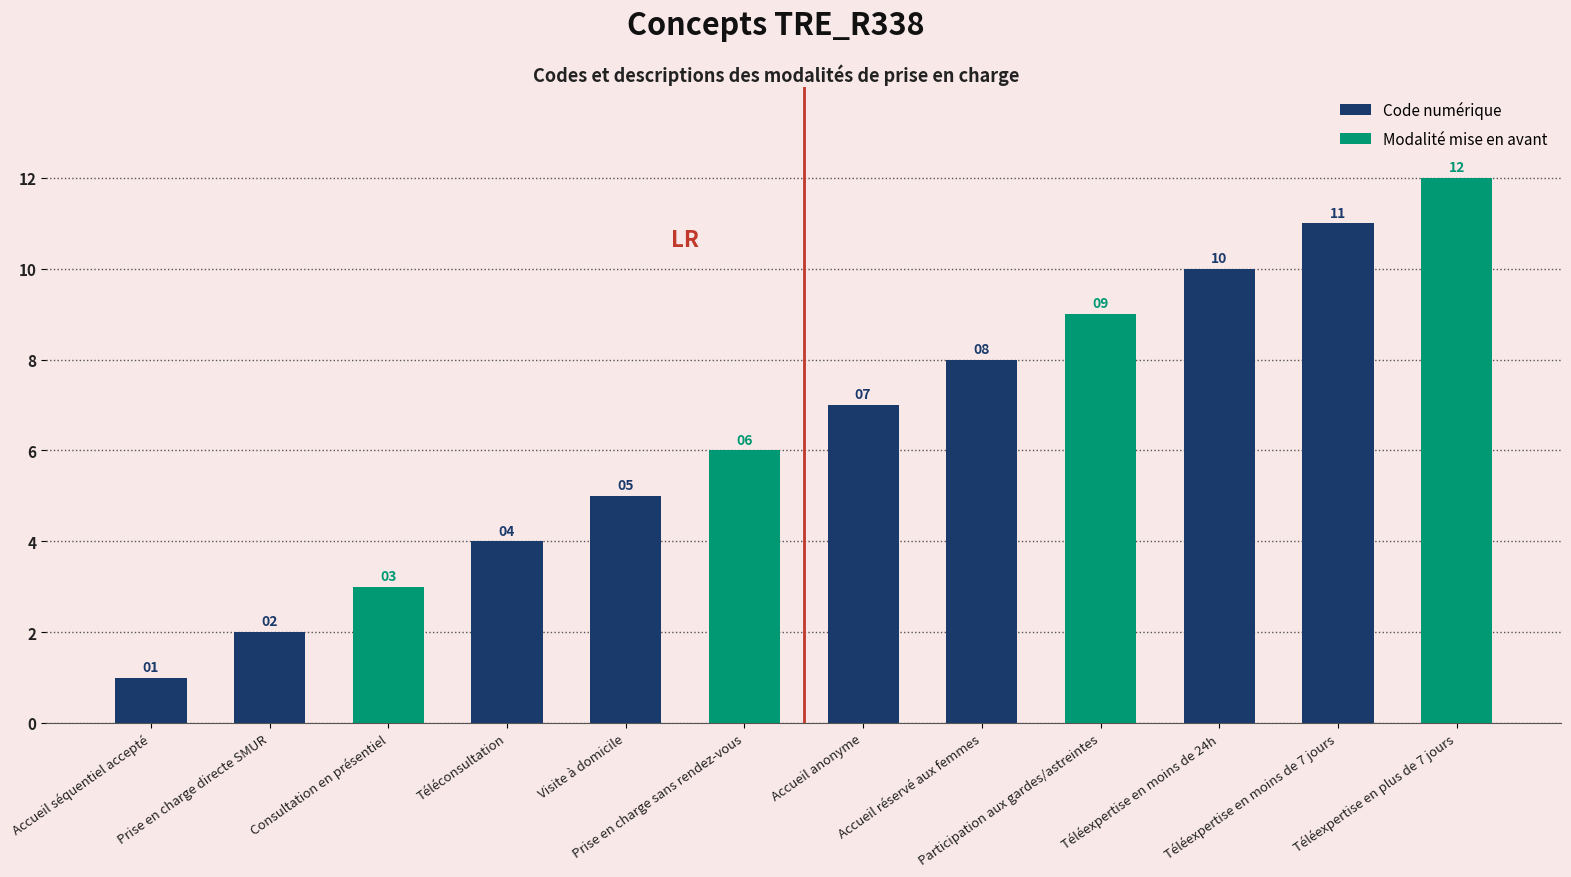

Which label corresponds to the smallest value in the chart?

Accueil séquentiel accepté